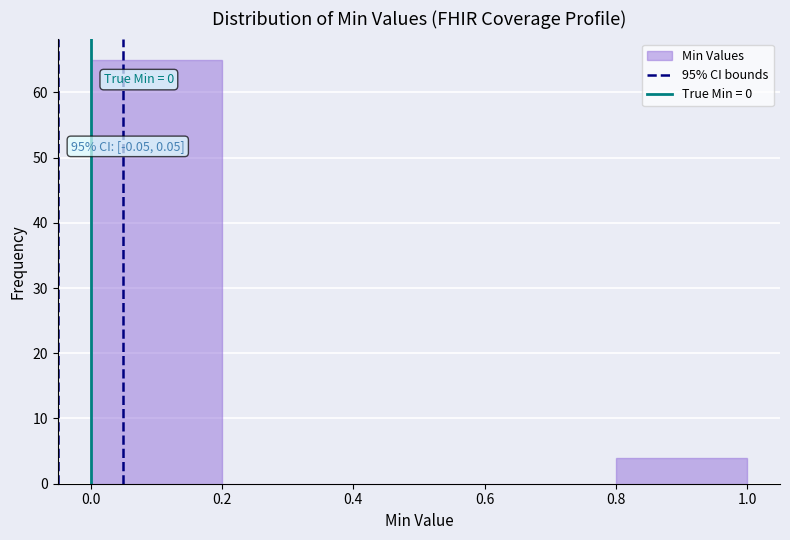

Over which range of the x-axis is the bar tallest?

0.0 to 0.2